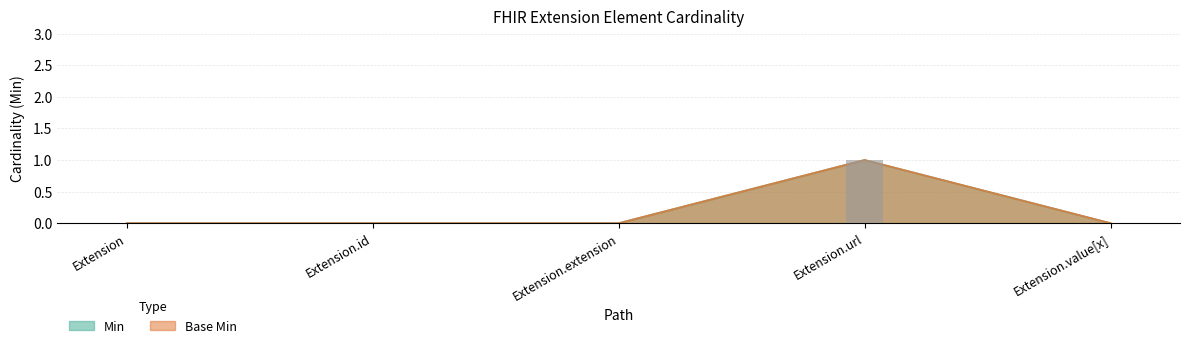

At which category is the sum across all series the highest?

Extension.url